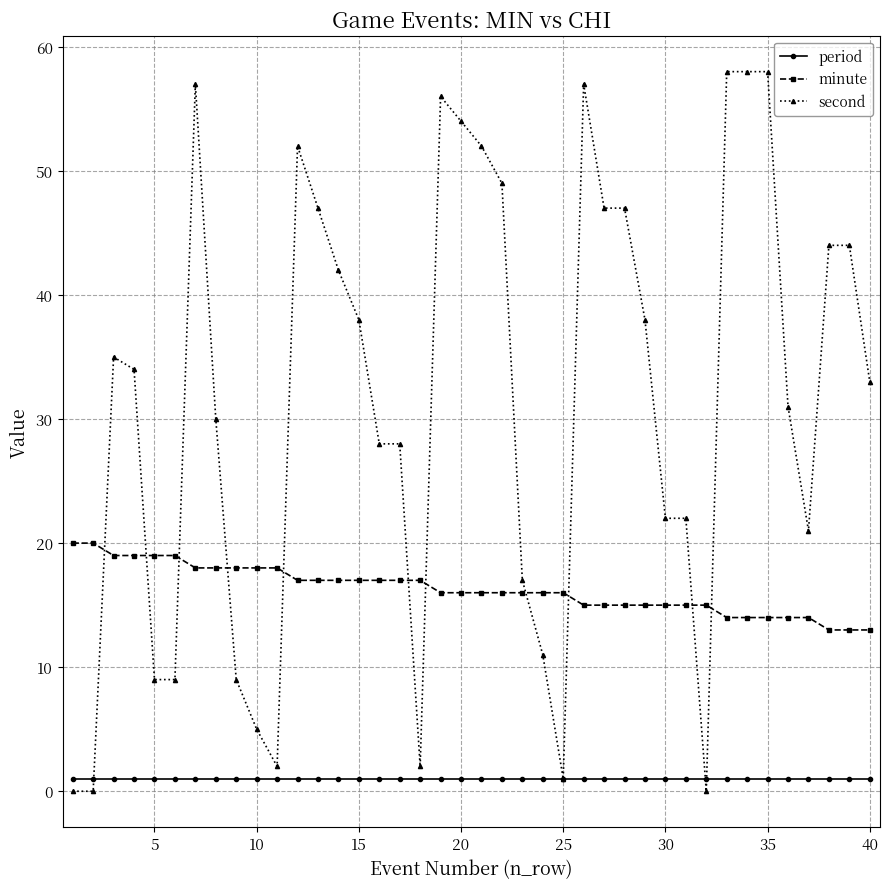

What is the lowest value of the minute series?

13